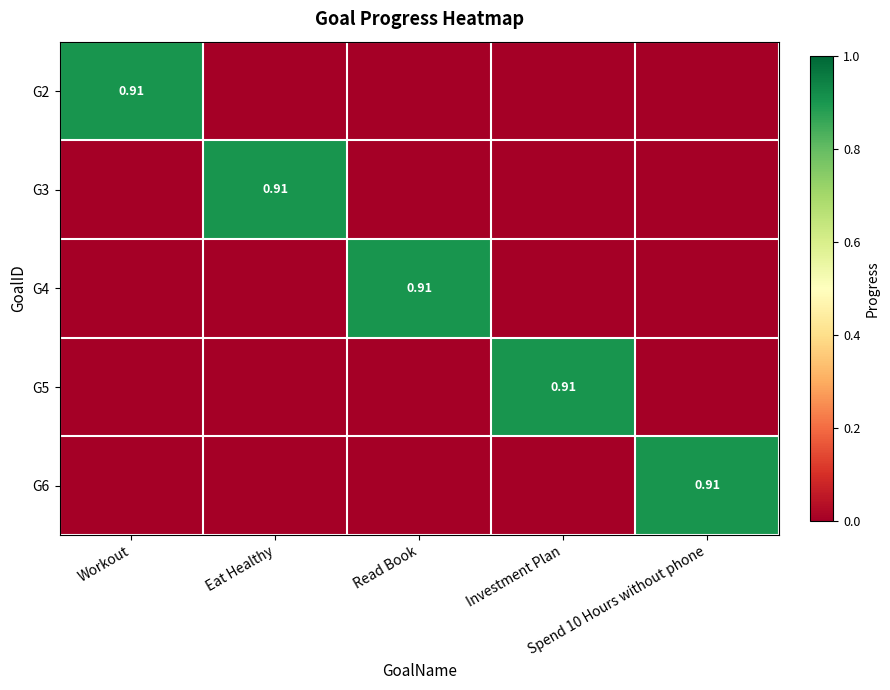

What is the difference between the maximum and minimum values in the G3 series?

0.9